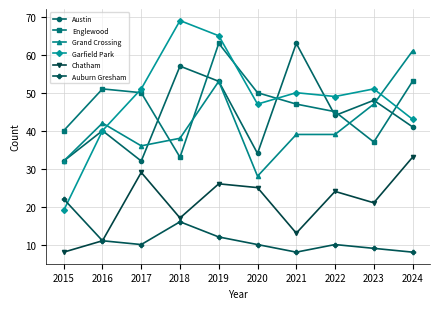

Rank the categories by Chatham value from lowest to highest.

2015, 2016, 2021, 2018, 2023, 2022, 2020, 2019, 2017, 2024